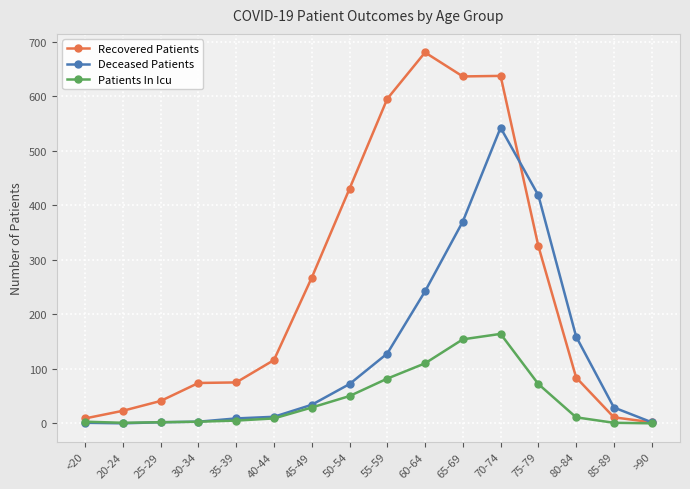

Which series has the largest range (max minus min)?

Recovered Patients